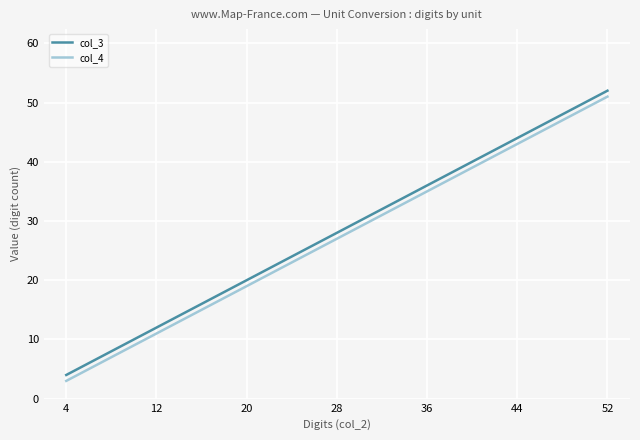

What is the smallest value displayed?

3